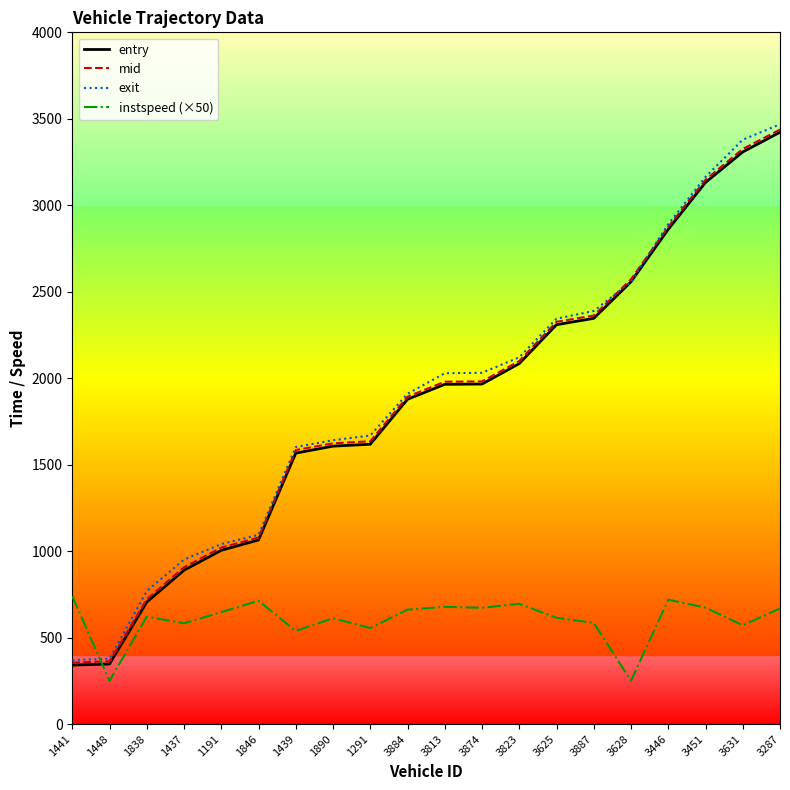

Which series ends up on top after the final intersection of exit and entry?

exit